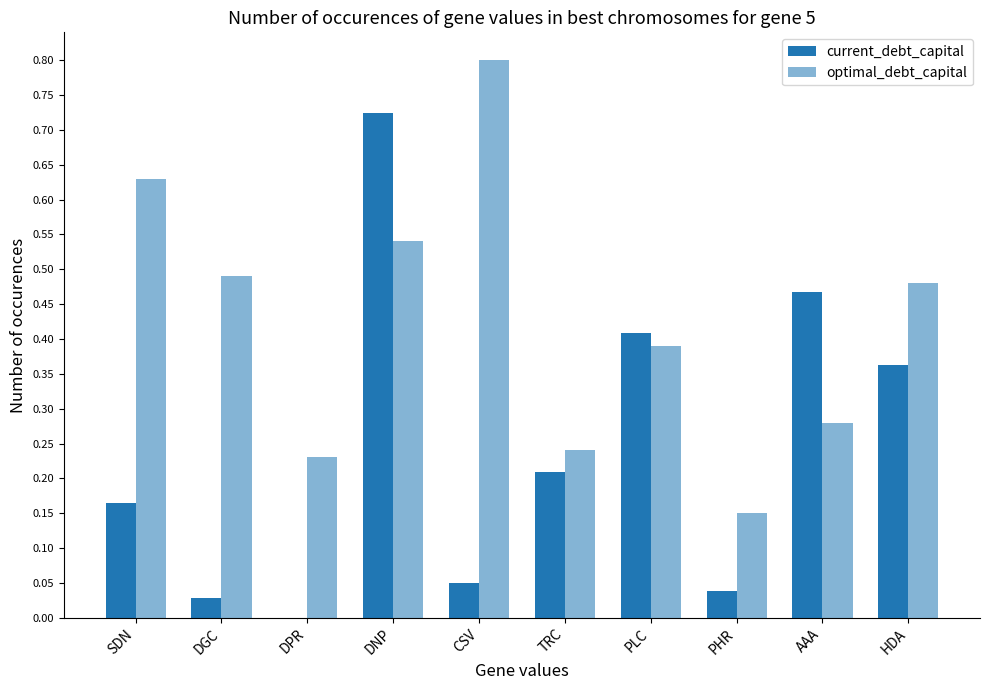

Are the bars horizontal?

No